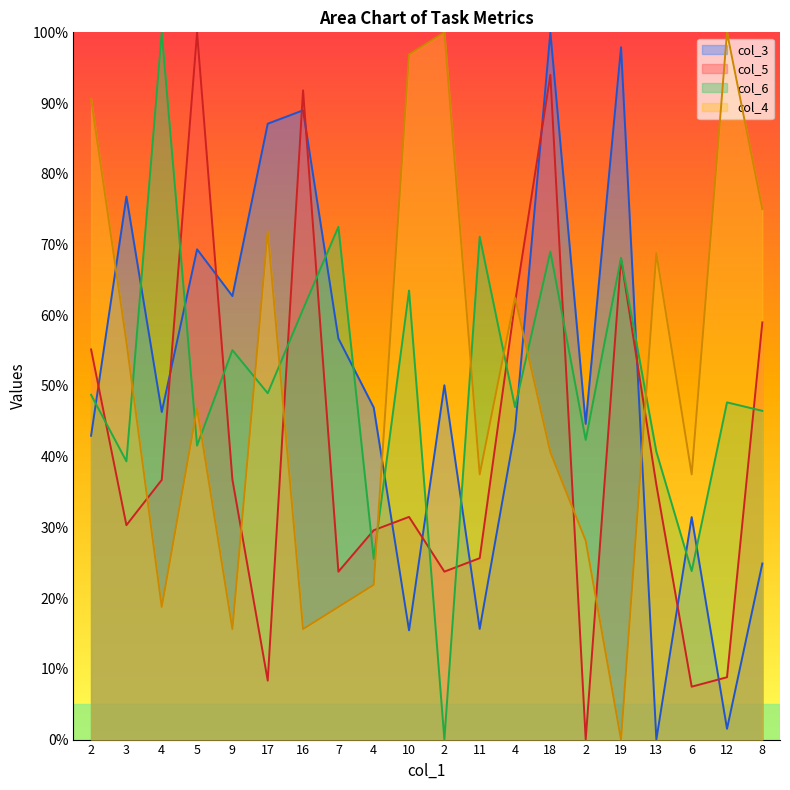

How many lines are shown in the chart?

4